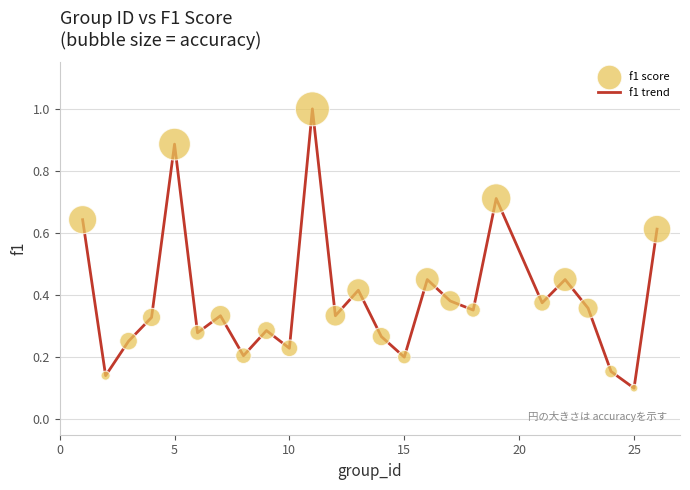

What is the greatest value displayed?

1.0